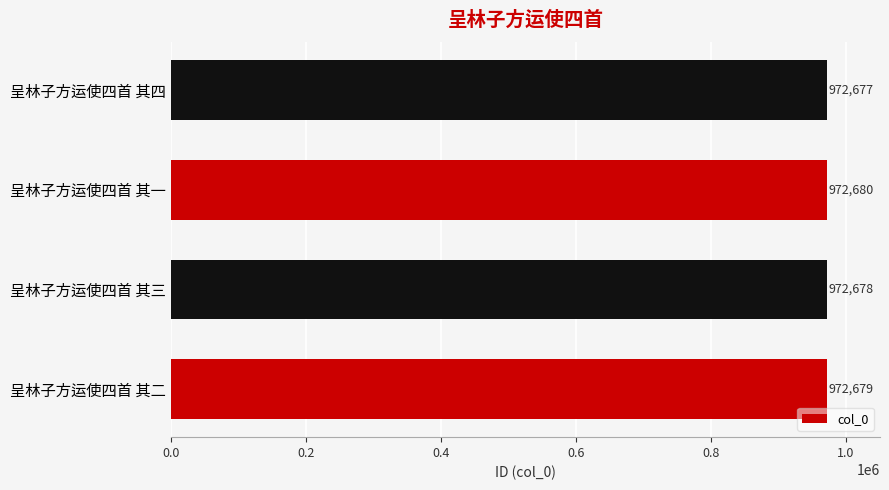

Reading bottom to top, extract all data points from this chart.

呈林子方运使四首 其二=972679	呈林子方运使四首 其三=972678	呈林子方运使四首 其一=972680	呈林子方运使四首 其四=972677